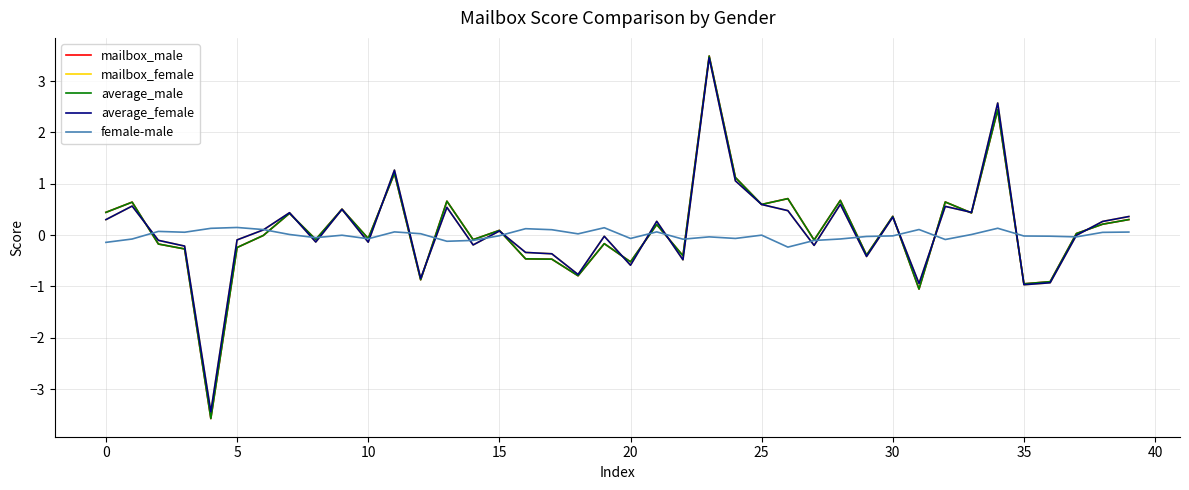

What is the highest value of the average_female series?

3.5